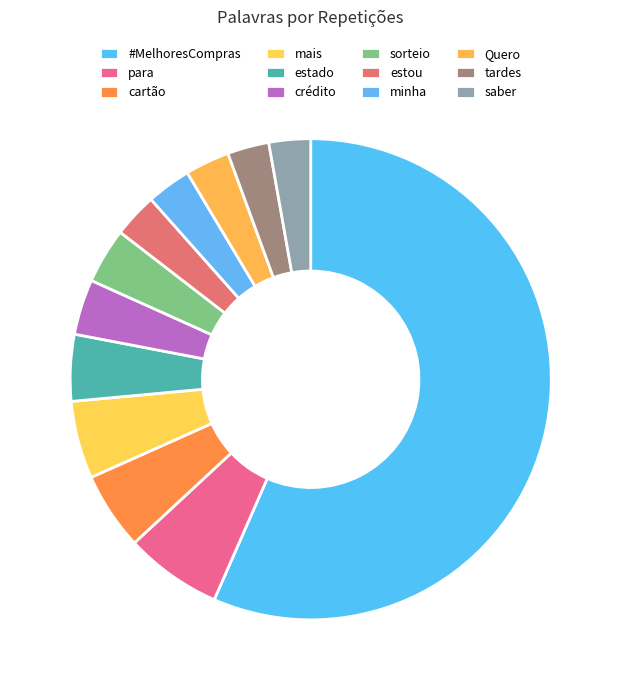

What is the smallest slice in the pie chart?

tardes